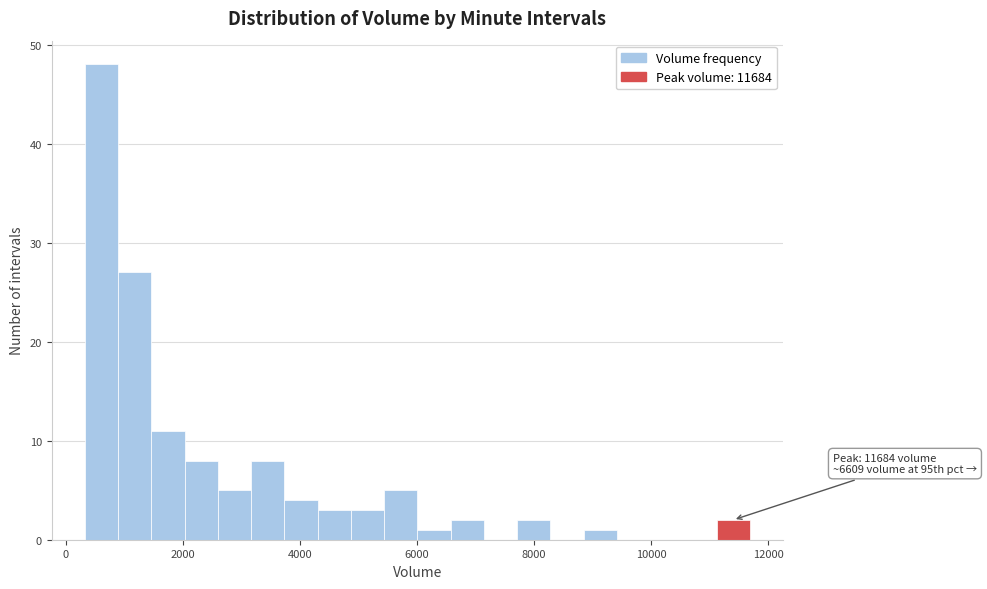

Around what value on the x-axis is the tallest bar? Give the approximate position of its centre, as read against the axis.

600